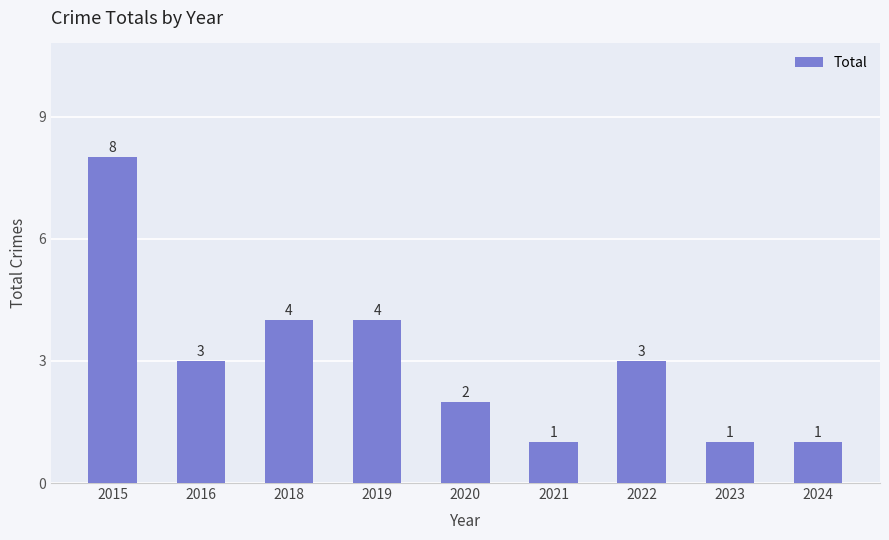

What is the change in value from 2016 to 2018?

+1